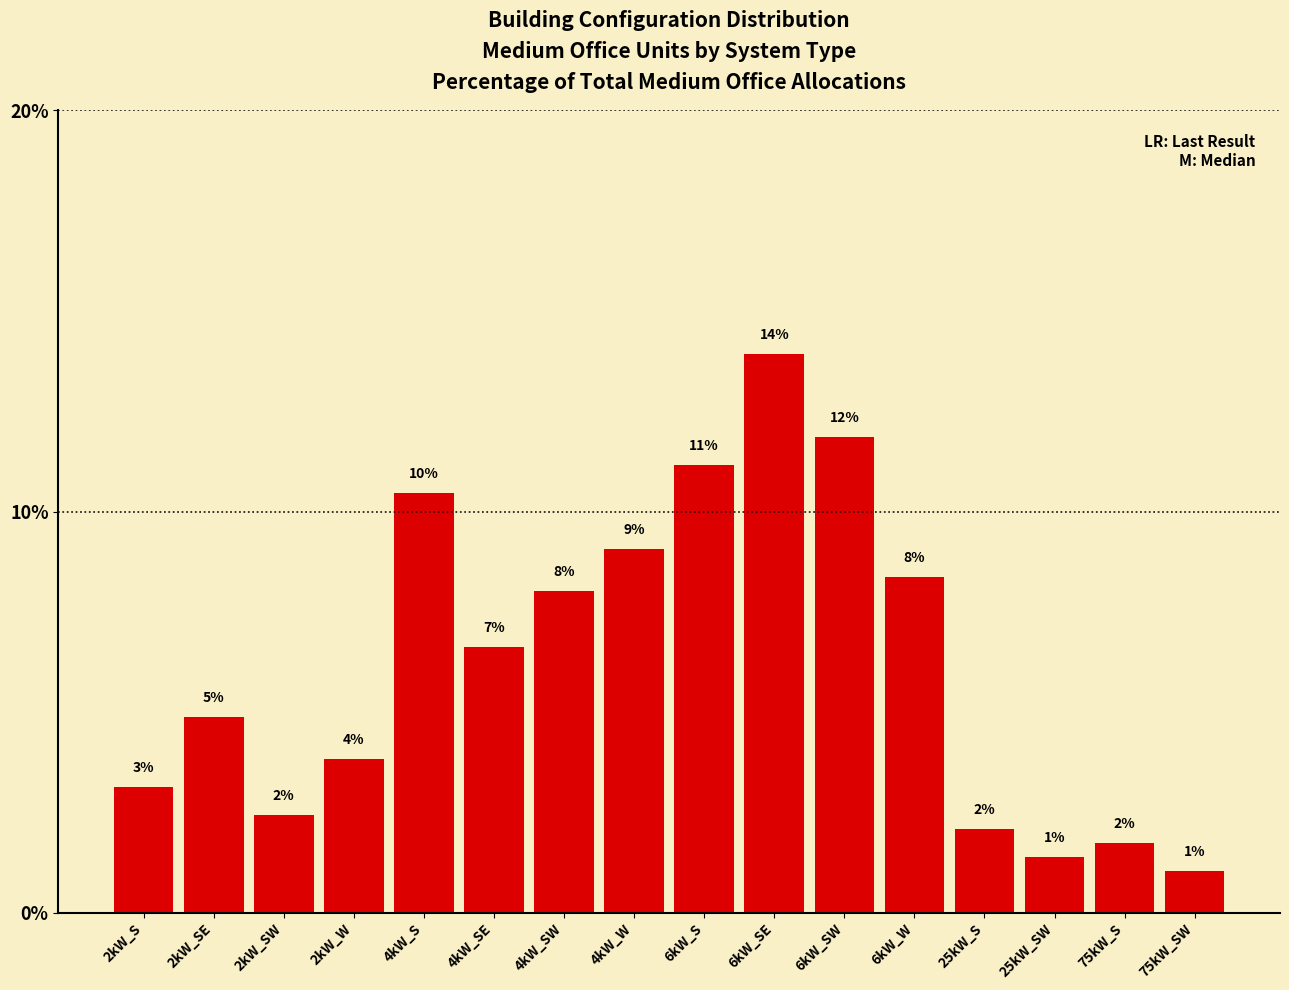

True or false: the data shows 8.0 at 4kW_SW.

True